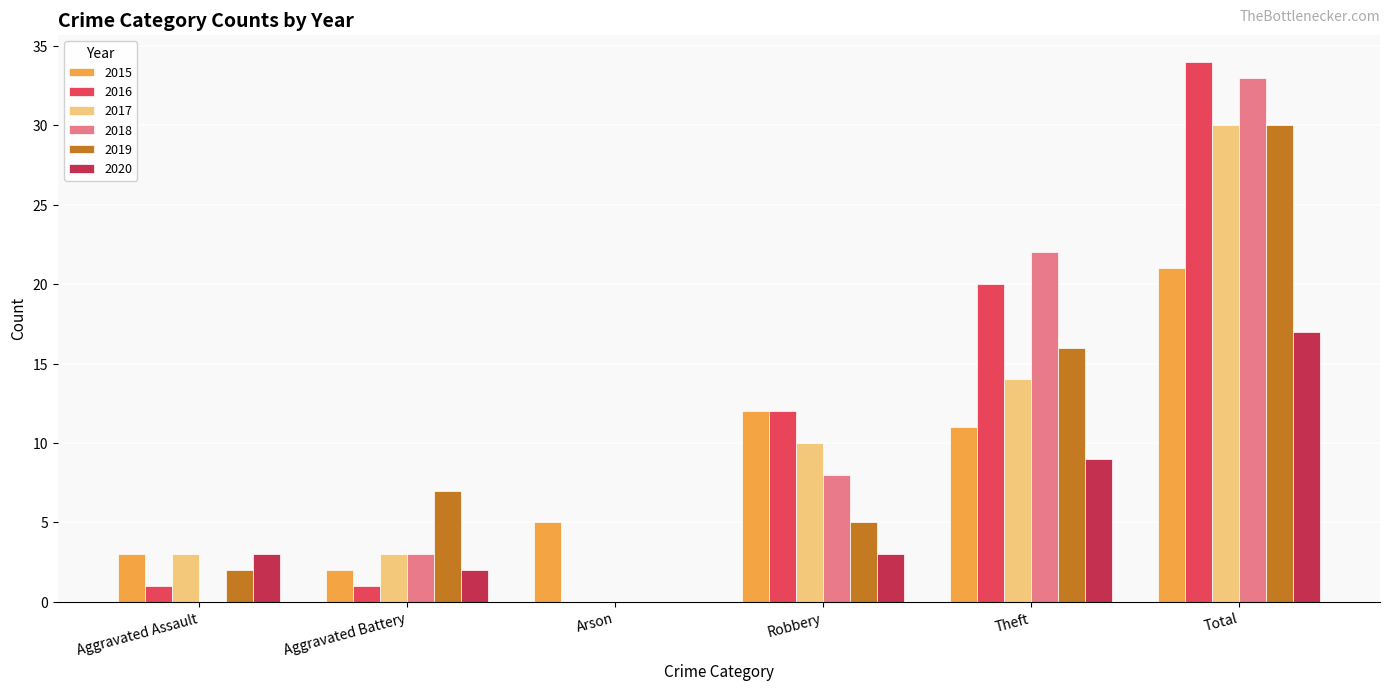

What are all the series names shown in the legend?

2015, 2016, 2017, 2018, 2019, 2020